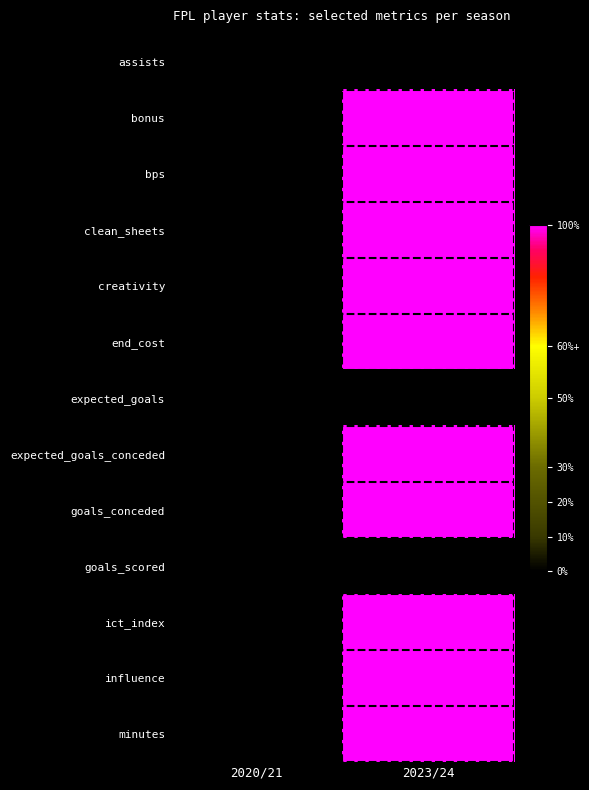

Which label corresponds to the largest value in the chart?

2023/24